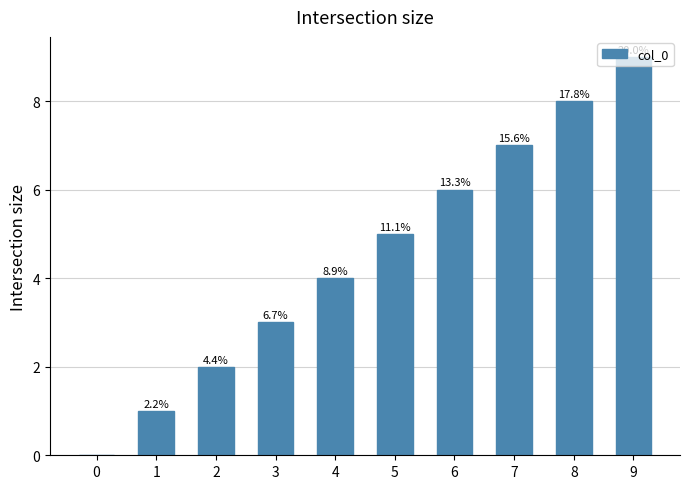

Between 9 and 1, which is larger?

9